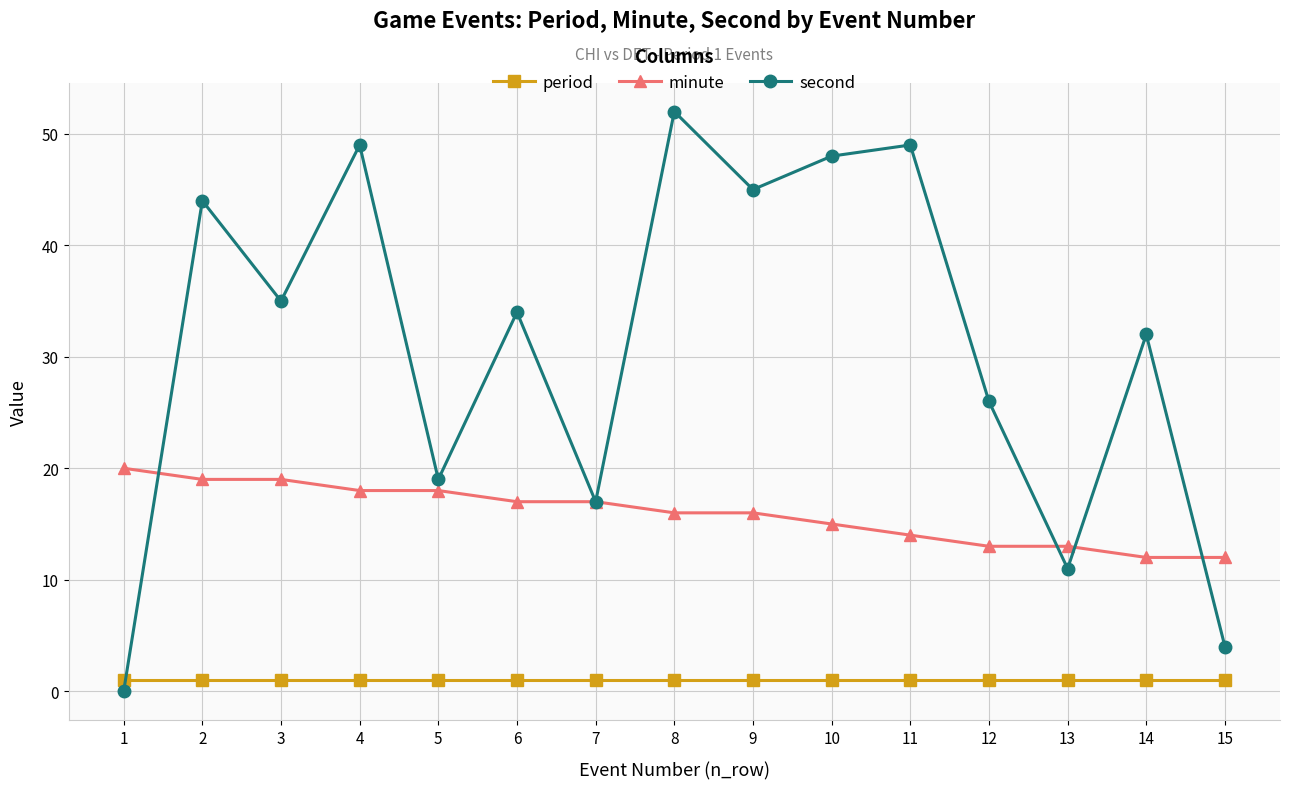

Which series has the largest range (max minus min)?

second